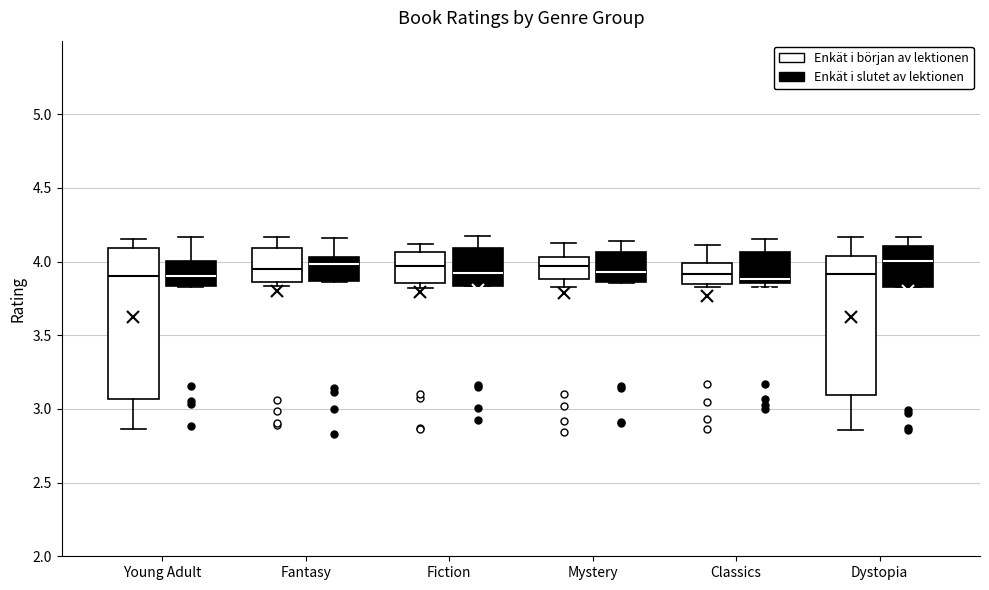

Reading left to right, transcribe this box plot: for each box, give where its median line is, the range the box spans, and where its two whiskers end, as read against the y-axis. The values are not printed on the chart, so give them approximately, as read against the axis.

Young Adult (Enkät i början av lektionen): median 3.90, box 3.05 to 4.10, whiskers 2.85 to 4.15
Young Adult (Enkät i slutet av lektionen): median 3.90, box 3.85 to 4.00, whiskers 3.85 to 4.15
Fantasy (Enkät i början av lektionen): median 3.95, box 3.85 to 4.10, whiskers 3.85 (just below the box's lower edge) to 4.15
Fantasy (Enkät i slutet av lektionen): median 4.00, box 3.85 to 4.05, whiskers 3.85 to 4.15
Fiction (Enkät i början av lektionen): median 3.95, box 3.85 to 4.05, whiskers 3.80 to 4.10
Fiction (Enkät i slutet av lektionen): median 3.90, box 3.85 to 4.10, whiskers 3.85 to 4.20
Mystery (Enkät i början av lektionen): median 3.95, box 3.90 to 4.05, whiskers 3.85 to 4.15
Mystery (Enkät i slutet av lektionen): median 3.95, box 3.85 to 4.05, whiskers 3.85 to 4.15
Classics (Enkät i början av lektionen): median 3.90, box 3.85 to 4.00, whiskers 3.85 (just below the box's lower edge) to 4.10
Classics (Enkät i slutet av lektionen): median 3.90, box 3.85 to 4.05, whiskers 3.85 (just below the box's lower edge) to 4.15
Dystopia (Enkät i början av lektionen): median 3.90, box 3.10 to 4.05, whiskers 2.85 to 4.15
Dystopia (Enkät i slutet av lektionen): median 4.00, box 3.85 to 4.10, whiskers 3.85 to 4.15